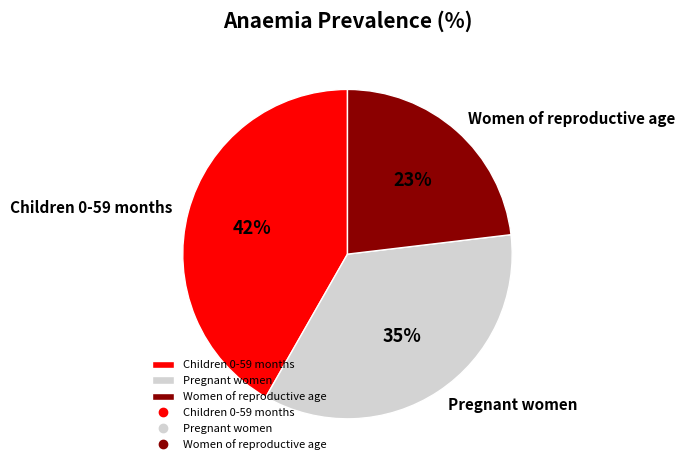

Rank the categories by value from lowest to highest.

Women of reproductive age, Pregnant women, Children 0-59 months